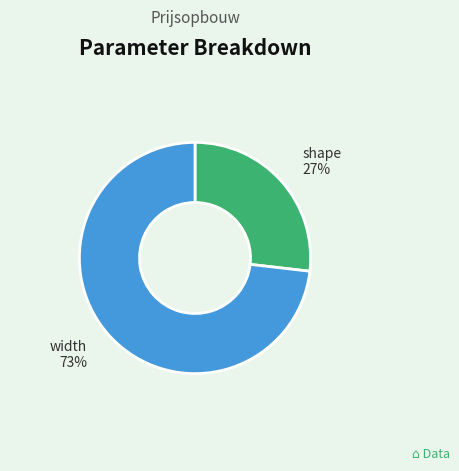

How many segments does this pie chart have?

2